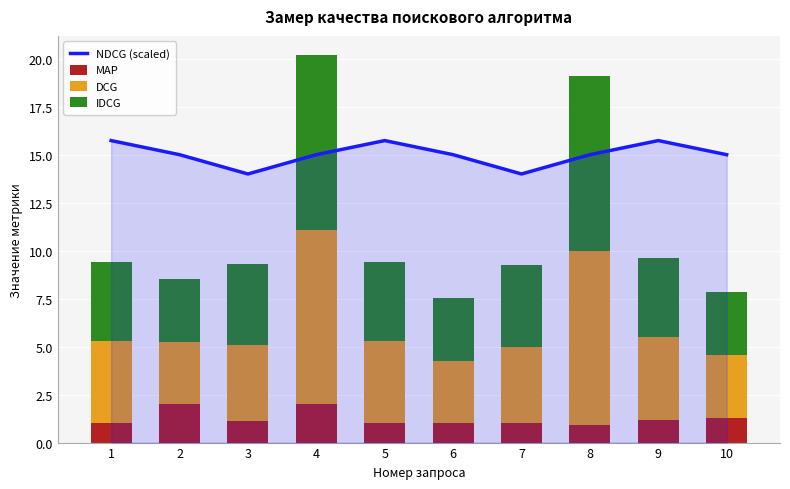

At which category is the sum across all series the highest?

4